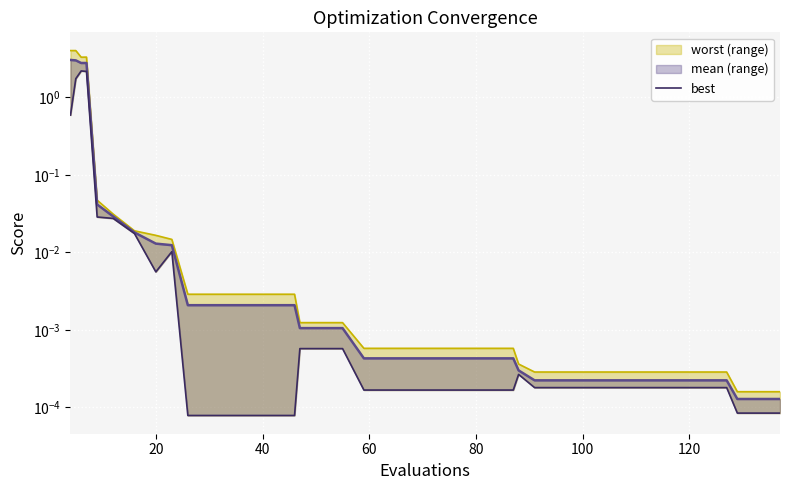

Reading left to right, extract all data points from this chart.

0.6	1.7	2.2	2.2	0.0	0.0	0.0	0.0	0.0	0.0	0.0	0.0	0.0	0.0	0.0	0.0	0.0	0.0	0.0	0.0	0.0	0.0	0.0	0.0	0.0	0.0	0.0	0.0	0.0	0.0	0.0	0.0	0.0	0.0	0.0	0.0	0.0	0.0	0.0	0.0